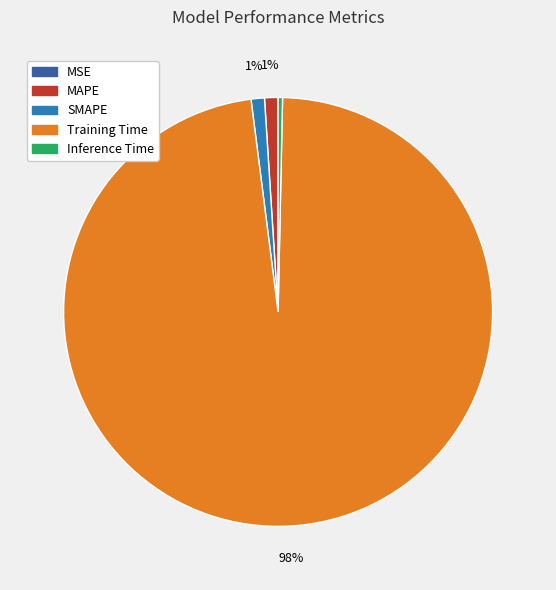

What is the majority slice?

Training Time